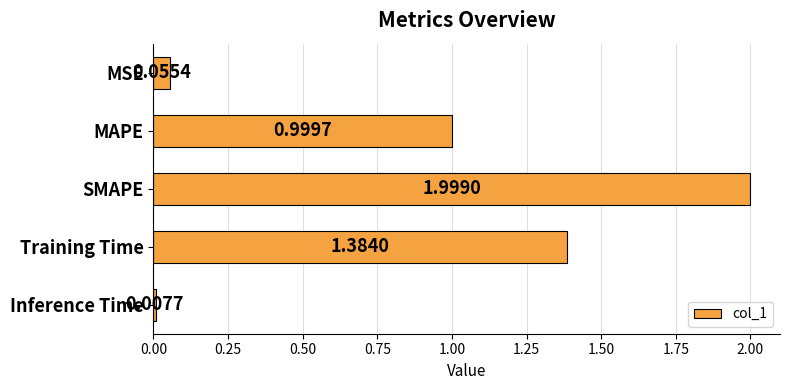

Rank the categories by value from lowest to highest.

Inference Time, MSE, MAPE, Training Time, SMAPE